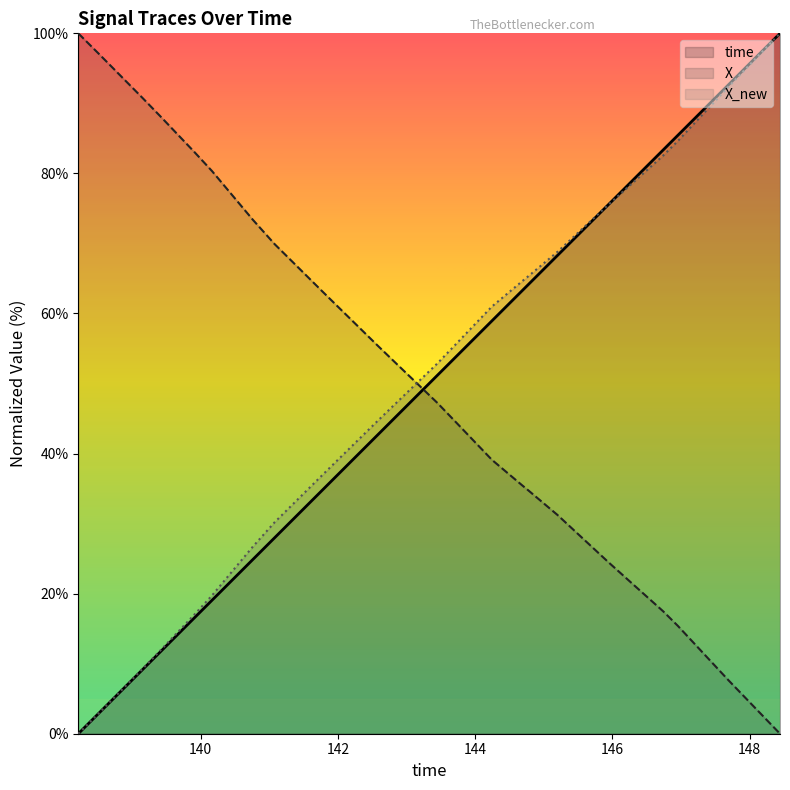

How many positive values does the X_new series have?

35